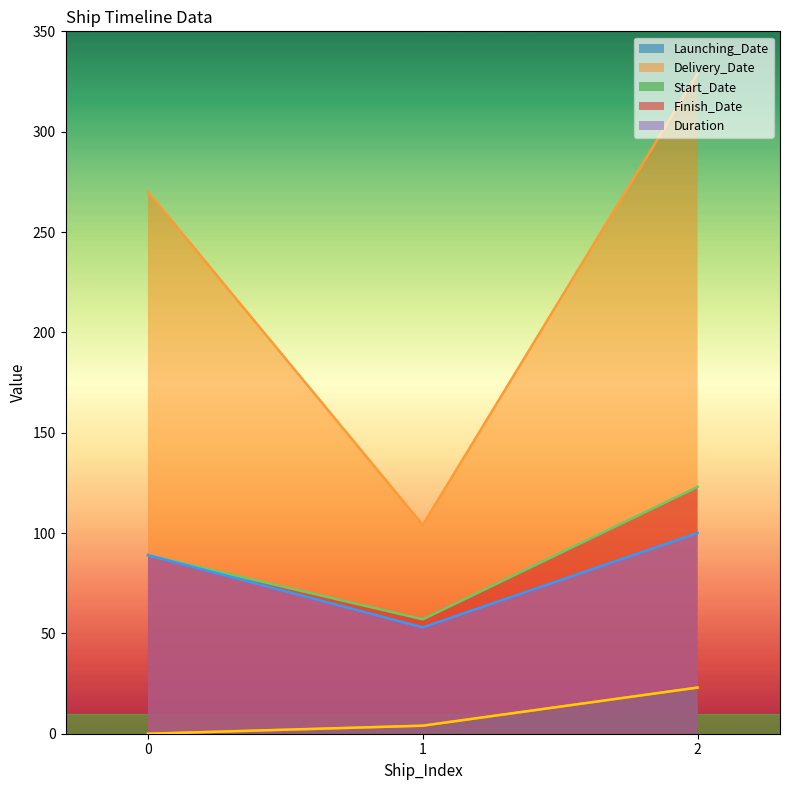

What is the greatest value displayed?

329